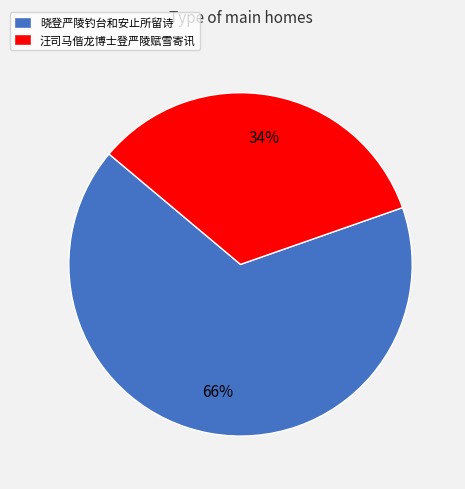

Which category has the biggest portion of the pie?

晓登严陵钓台和安止所留诗